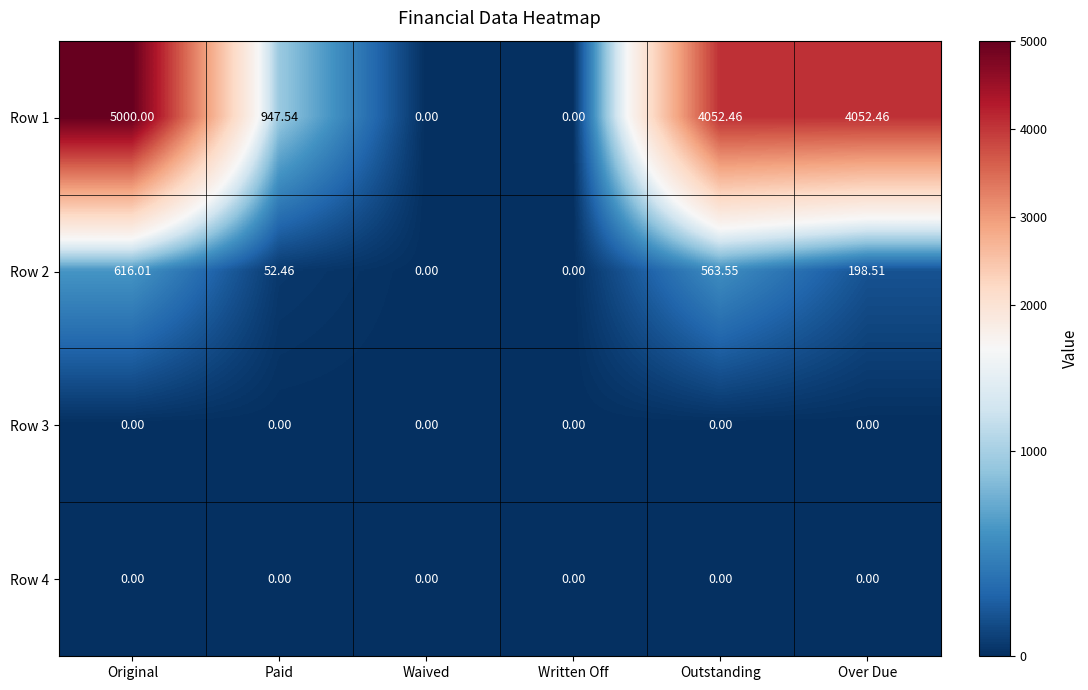

Where does the Row 1 series first go above 4052?

Original